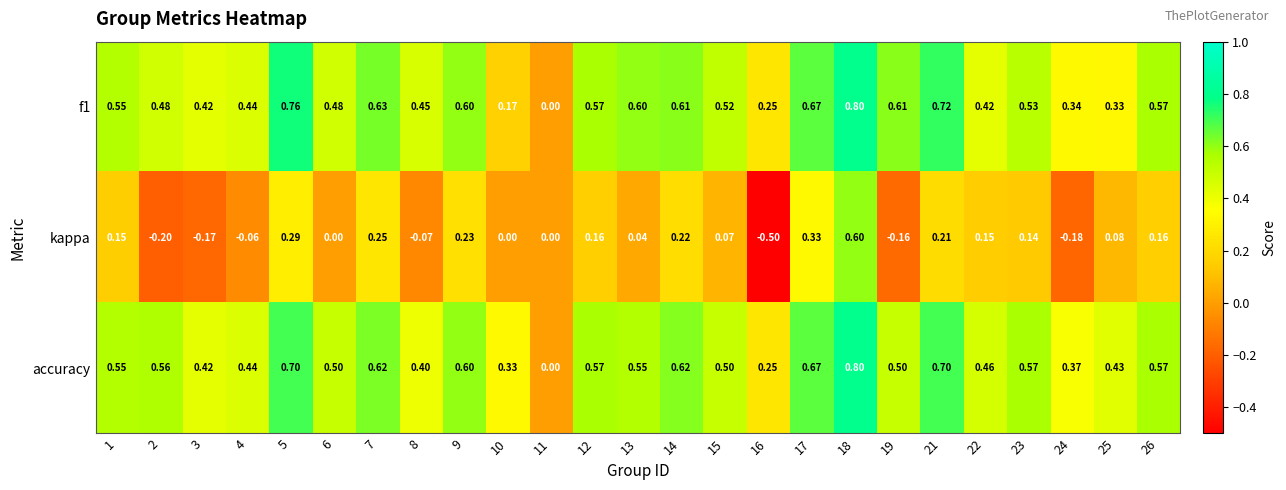

Is the value of accuracy at 4 greater than the value of f1 at 14?

No